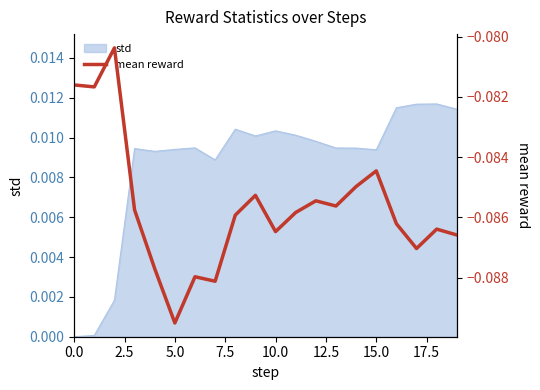

What position from the right is 9?

11